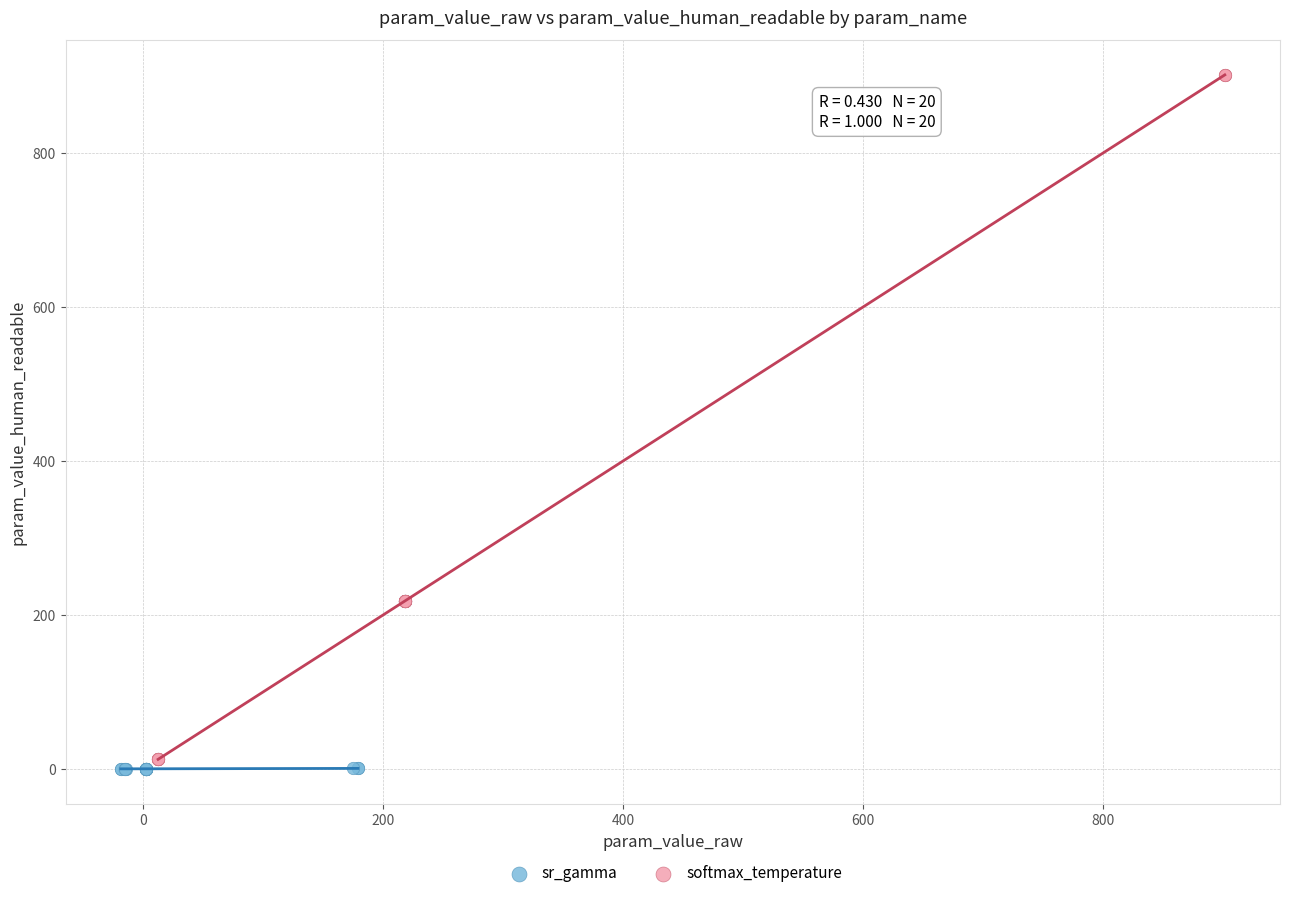

Which series contains the lowest Y value?

sr_gamma